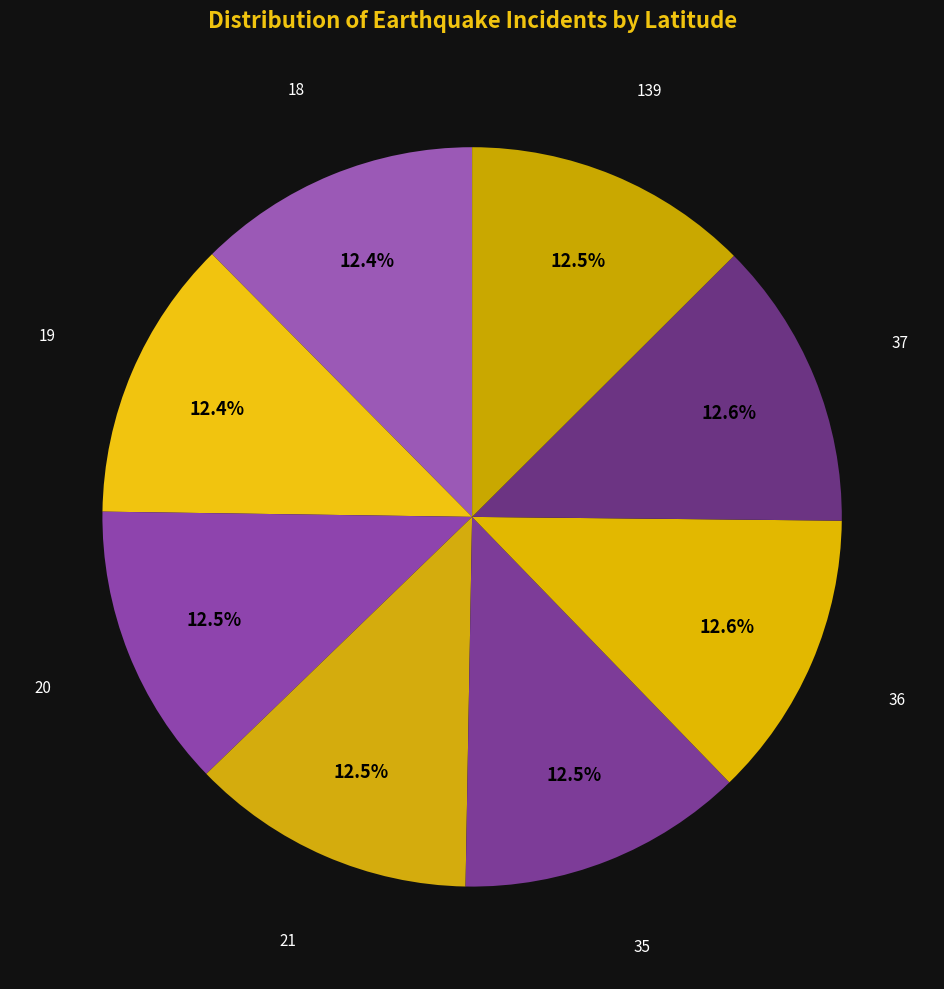

True or false: 19 accounts for 12% of the total.

True